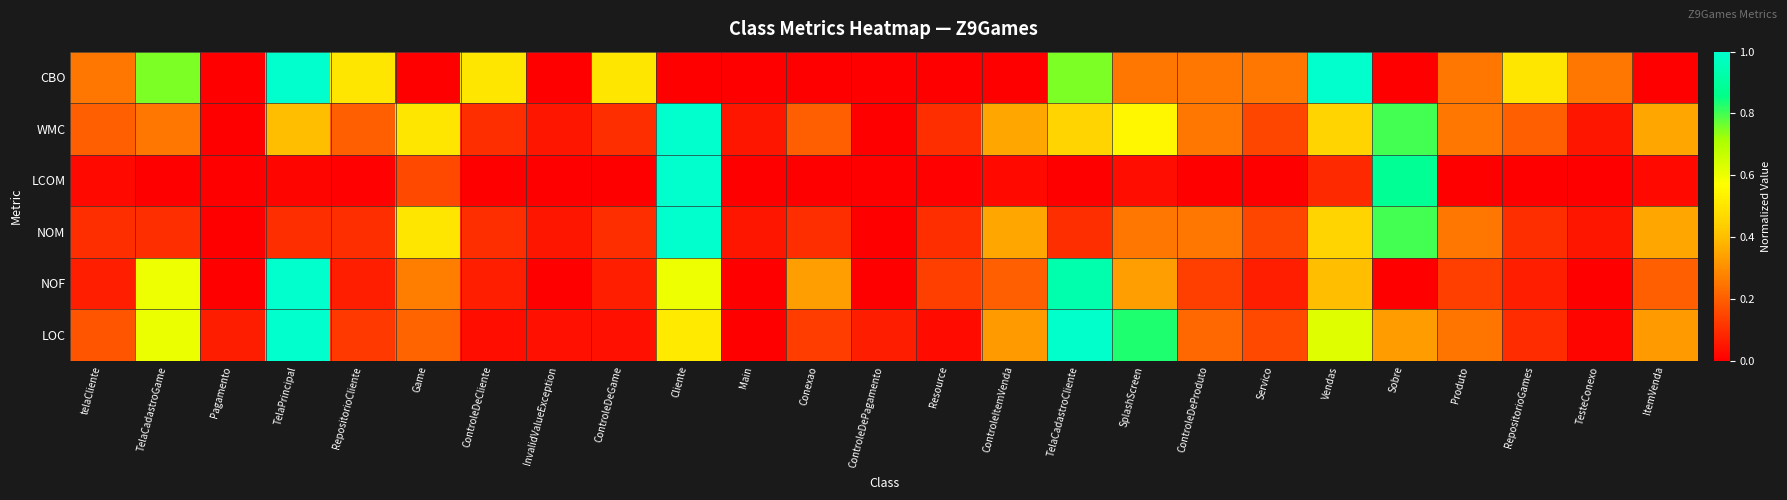

Reading left to right, list all the values displayed in this chart.

CBO: telaCliente=0.2	TelaCadastroGame=0.8	Pagamento=0.0	TelaPrincipal=1.0	RepositorioCliente=0.5	Game=0.0	ControleDeCliente=0.5	InvalidValueException=0.0	ControleDeGame=0.5	Cliente=0.0	Main=0.0	Conexao=0.0	ControleDePagamento=0.0	Resource=0.0	ControleItemVenda=0.0	TelaCadastroCliente=0.8	SplashScreen=0.2	ControleDeProduto=0.2	Servico=0.2	Vendas=1.0	Sobre=0.0	Produto=0.2	RepositorioGames=0.5	TesteConexo=0.2	ItemVenda=0.0
WMC: telaCliente=0.2	TelaCadastroGame=0.2	Pagamento=0.0	TelaPrincipal=0.4	RepositorioCliente=0.2	Game=0.5	ControleDeCliente=0.1	InvalidValueException=0.1	ControleDeGame=0.1	Cliente=1.0	Main=0.1	Conexao=0.2	ControleDePagamento=0.0	Resource=0.1	ControleItemVenda=0.3	TelaCadastroCliente=0.5	SplashScreen=0.6	ControleDeProduto=0.2	Servico=0.1	Vendas=0.5	Sobre=0.8	Produto=0.2	RepositorioGames=0.2	TesteConexo=0.1	ItemVenda=0.3
LCOM: telaCliente=0.0	TelaCadastroGame=0.0	Pagamento=0.0	TelaPrincipal=0.0	RepositorioCliente=0.0	Game=0.2	ControleDeCliente=0.0	InvalidValueException=0.0	ControleDeGame=0.0	Cliente=1.0	Main=0.0	Conexao=0.0	ControleDePagamento=0.0	Resource=0.0	ControleItemVenda=0.0	TelaCadastroCliente=0.0	SplashScreen=0.0	ControleDeProduto=0.0	Servico=0.0	Vendas=0.1	Sobre=0.9	Produto=0.0	RepositorioGames=0.0	TesteConexo=0.0	ItemVenda=0.0
NOM: telaCliente=0.1	TelaCadastroGame=0.1	Pagamento=0.0	TelaPrincipal=0.1	RepositorioCliente=0.1	Game=0.5	ControleDeCliente=0.1	InvalidValueException=0.1	ControleDeGame=0.1	Cliente=1.0	Main=0.1	Conexao=0.1	ControleDePagamento=0.0	Resource=0.1	ControleItemVenda=0.3	TelaCadastroCliente=0.1	SplashScreen=0.2	ControleDeProduto=0.2	Servico=0.1	Vendas=0.5	Sobre=0.8	Produto=0.2	RepositorioGames=0.1	TesteConexo=0.1	ItemVenda=0.3
NOF: telaCliente=0.1	TelaCadastroGame=0.6	Pagamento=0.0	TelaPrincipal=1.0	RepositorioCliente=0.1	Game=0.3	ControleDeCliente=0.1	InvalidValueException=0.0	ControleDeGame=0.1	Cliente=0.6	Main=0.0	Conexao=0.3	ControleDePagamento=0.0	Resource=0.1	ControleItemVenda=0.2	TelaCadastroCliente=0.9	SplashScreen=0.3	ControleDeProduto=0.1	Servico=0.1	Vendas=0.4	Sobre=0.0	Produto=0.1	RepositorioGames=0.1	TesteConexo=0.0	ItemVenda=0.2
LOC: telaCliente=0.2	TelaCadastroGame=0.6	Pagamento=0.1	TelaPrincipal=1.0	RepositorioCliente=0.1	Game=0.2	ControleDeCliente=0.0	InvalidValueException=0.0	ControleDeGame=0.0	Cliente=0.5	Main=0.0	Conexao=0.1	ControleDePagamento=0.1	Resource=0.0	ControleItemVenda=0.3	TelaCadastroCliente=1.0	SplashScreen=0.8	ControleDeProduto=0.2	Servico=0.2	Vendas=0.6	Sobre=0.3	Produto=0.2	RepositorioGames=0.1	TesteConexo=0.0	ItemVenda=0.3